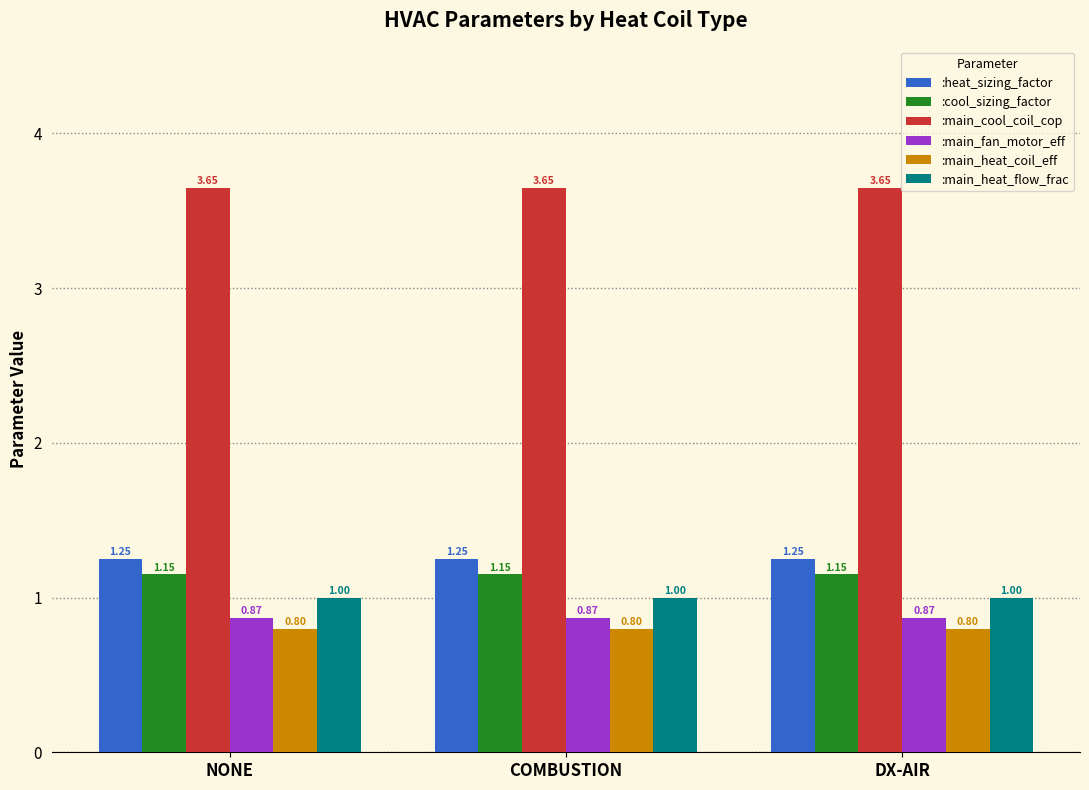

At NONE, list the series in order from smallest to largest.

:main_heat_coil_eff, :main_fan_motor_eff, :main_heat_flow_frac, :cool_sizing_factor, :heat_sizing_factor, :main_cool_coil_cop